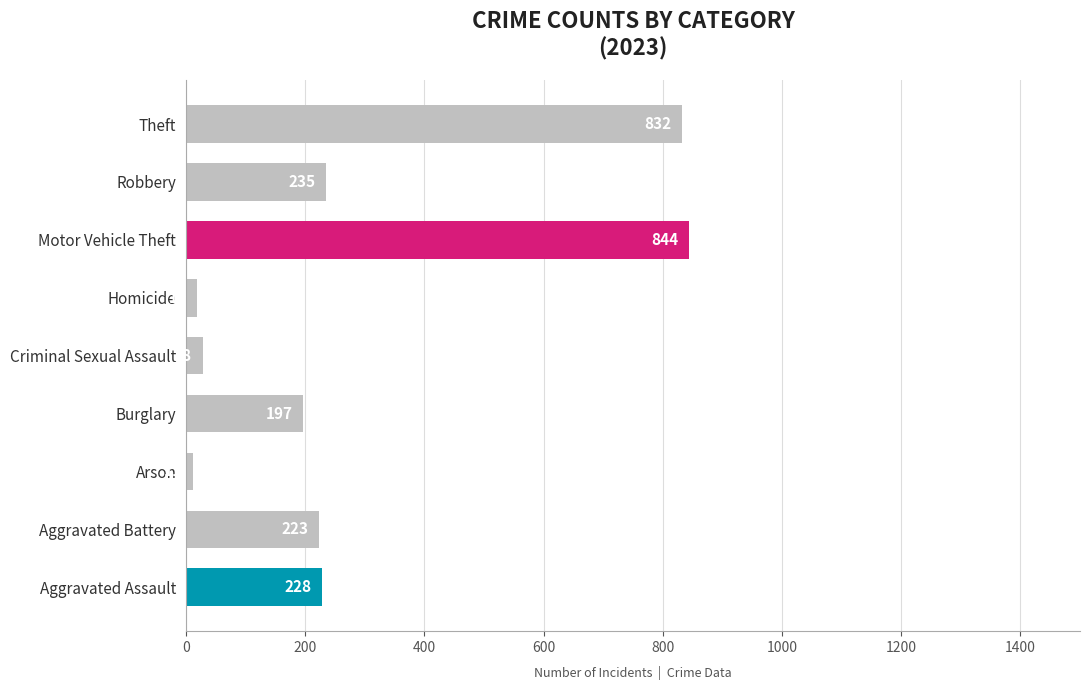

What is the change in value from Aggravated Battery to Theft?

+609